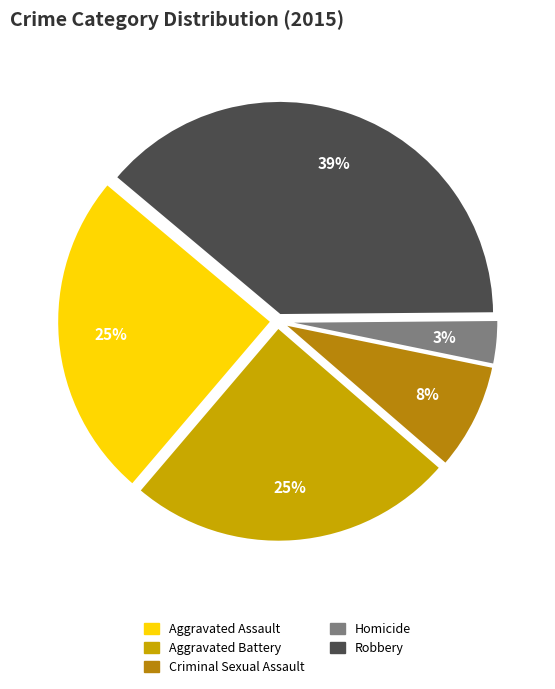

How many segments does this pie chart have?

5